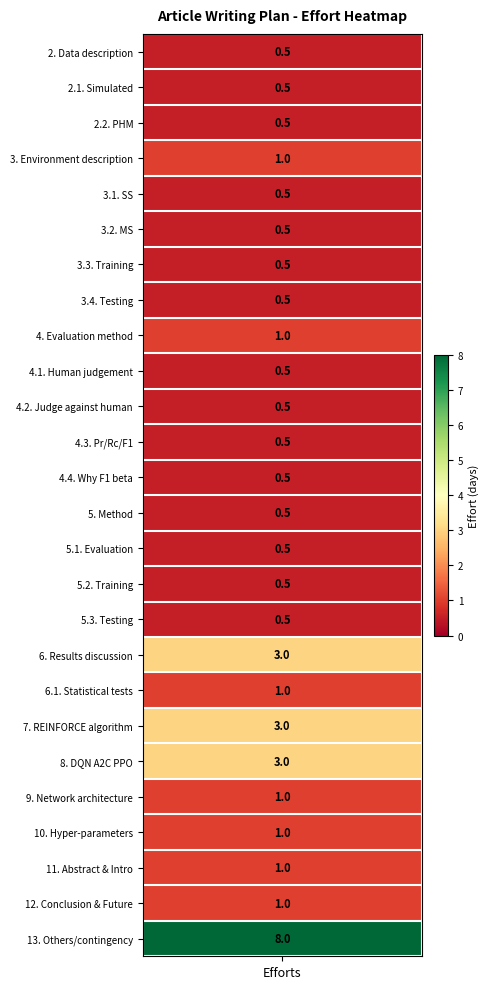

Reading left to right, extract all data points from this chart.

0.5	0.5	0.5	1.0	0.5	0.5	0.5	0.5	1.0	0.5	0.5	0.5	0.5	0.5	0.5	0.5	0.5	3.0	1.0	3.0	3.0	1.0	1.0	1.0	1.0	8.0